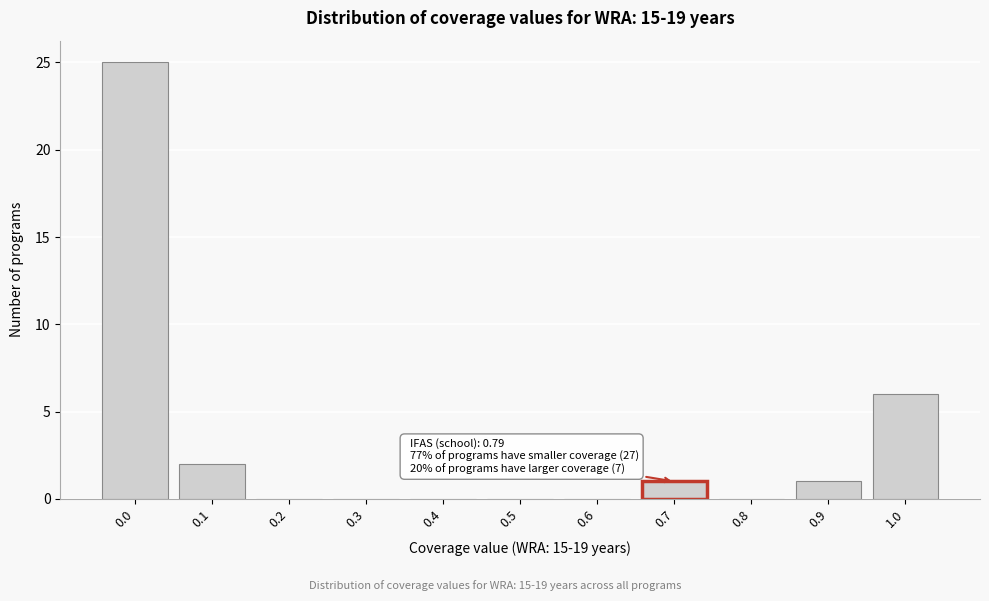

Reading right to left, what are all the values shown in this chart?

1.0=6	0.9=1	0.8=0	0.7=1	0.6=0	0.5=0	0.4=0	0.3=0	0.2=0	0.1=2	0.0=25